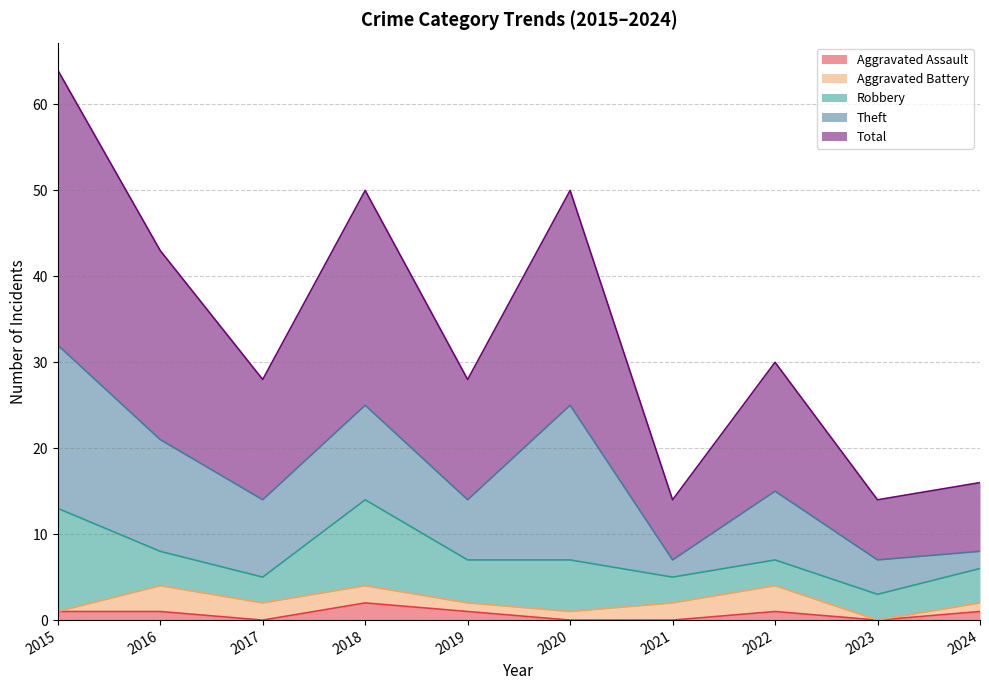

What is the difference between the second highest and second lowest values in the Aggravated Assault series?

1